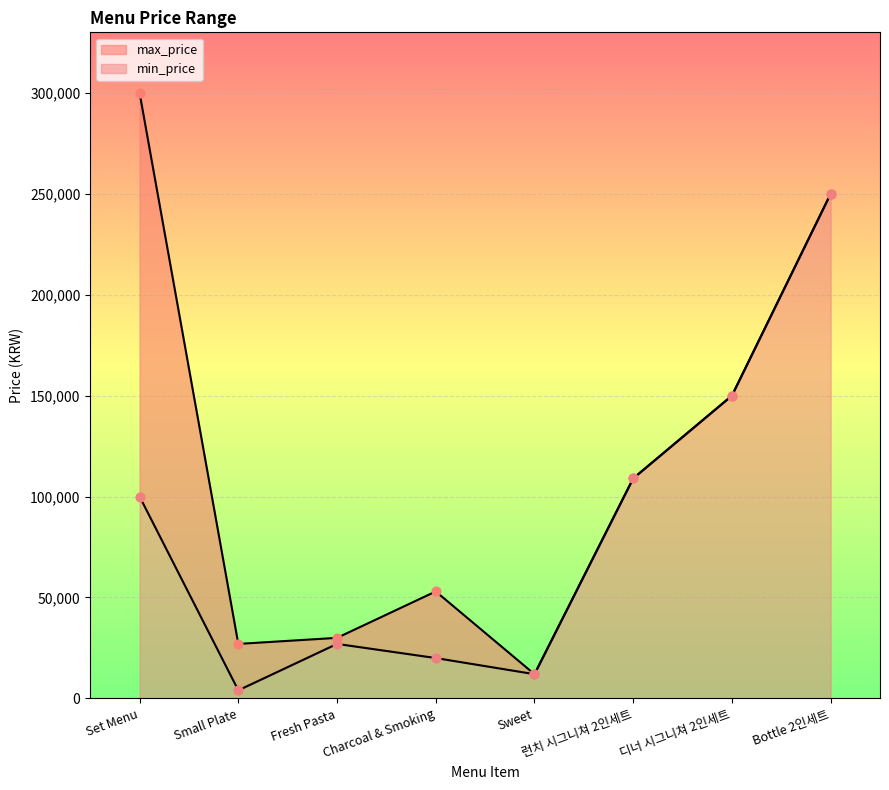

What are all the series names shown in the legend?

min_price, max_price